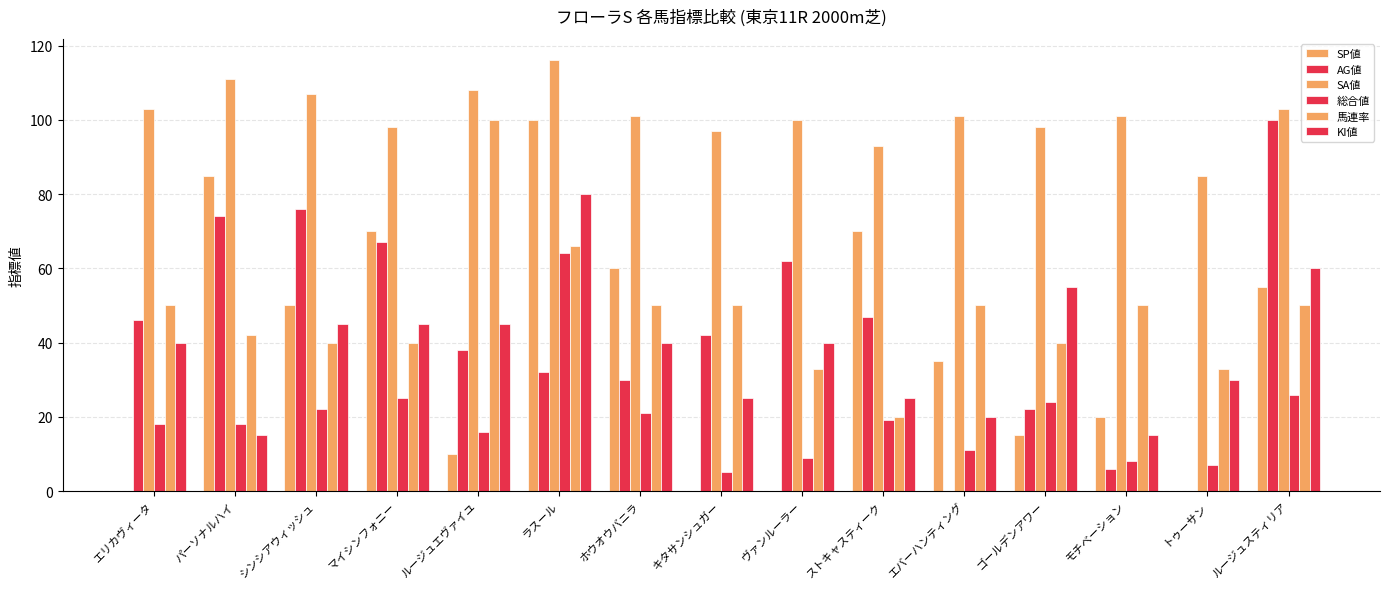

How many categories are shown in the chart?

15